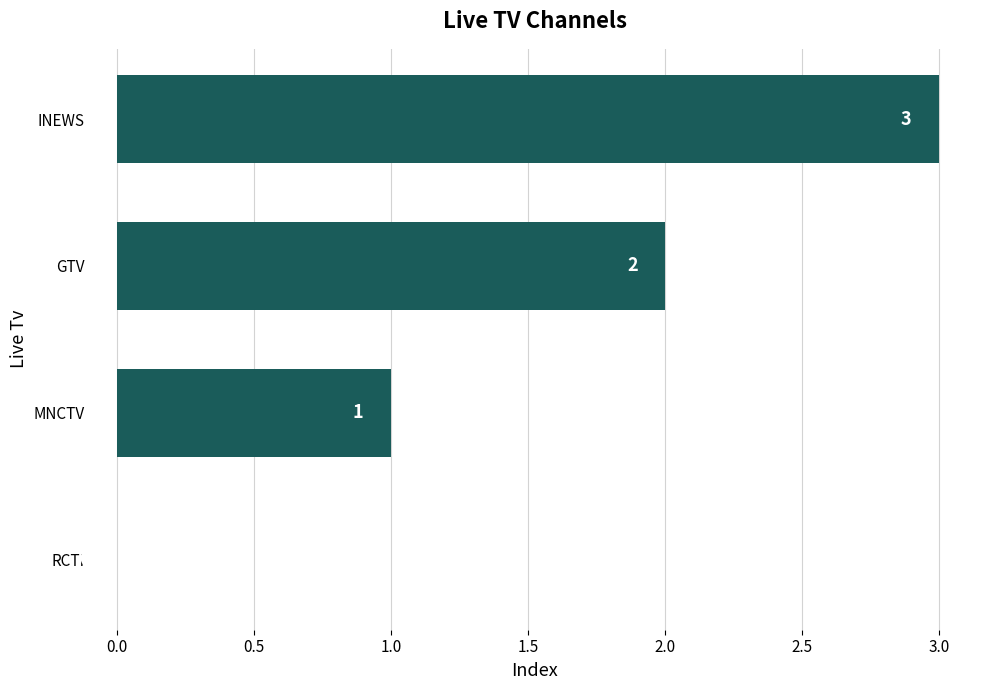

What is the maximum value shown in the chart?

3